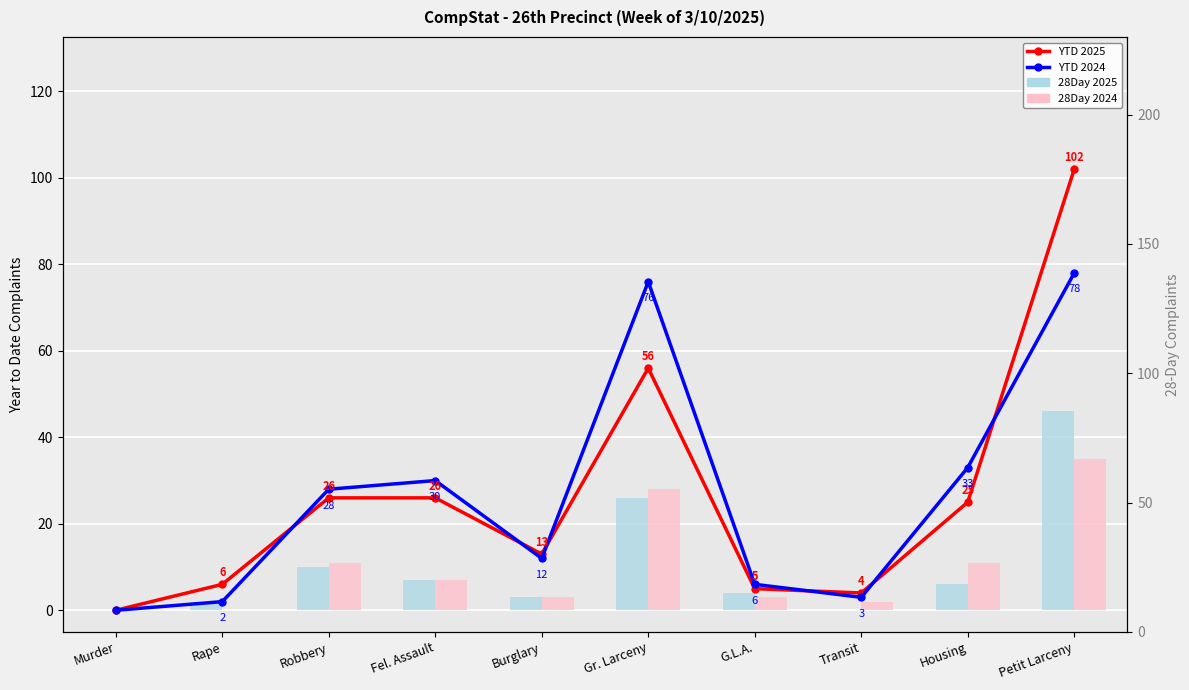

The YTD 2025 series shows 39 at Housing. True or false?

False